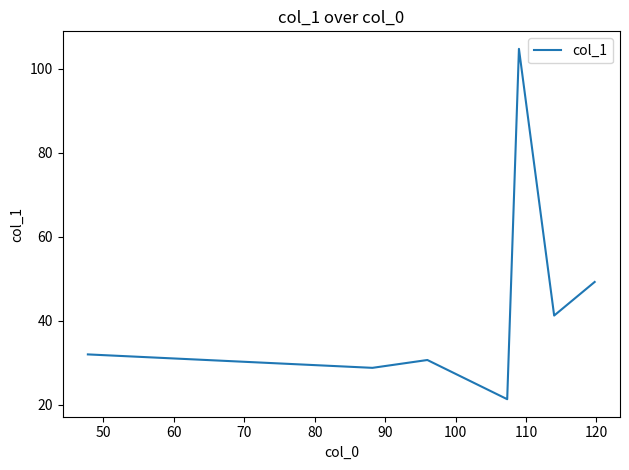

What is the difference between the second highest and minimum values?

27.9